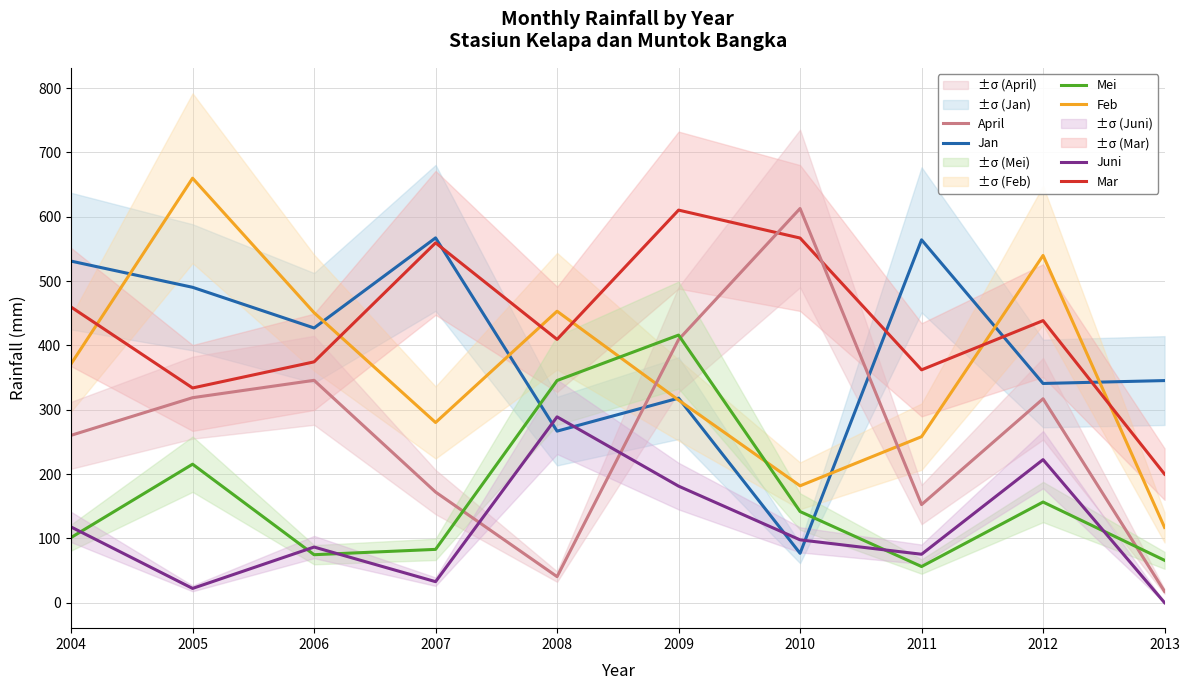

The value of Mar at 2011 is 206.8. True or false?

False